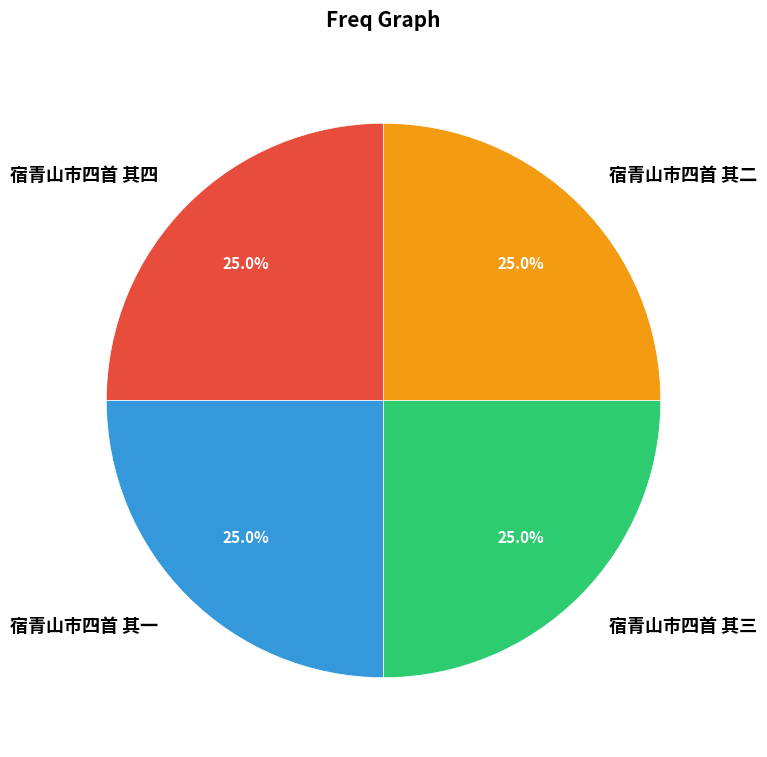

What is the ratio of the value at 宿青山市四首 其一 to the value at 宿青山市四首 其二?

1.0